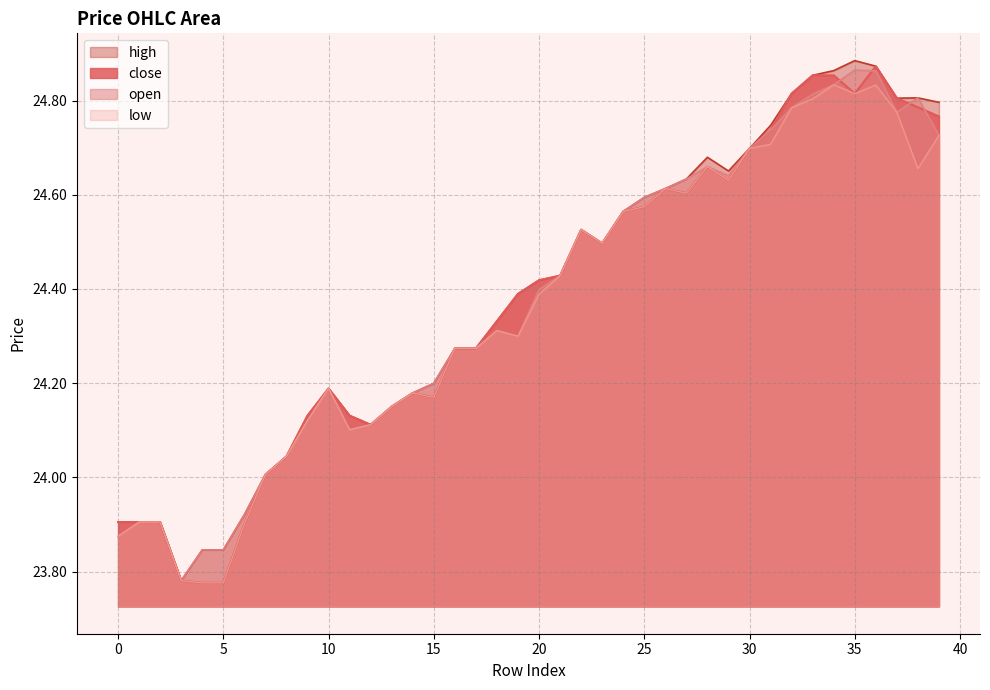

True or false: high and open intersect in this chart.

False